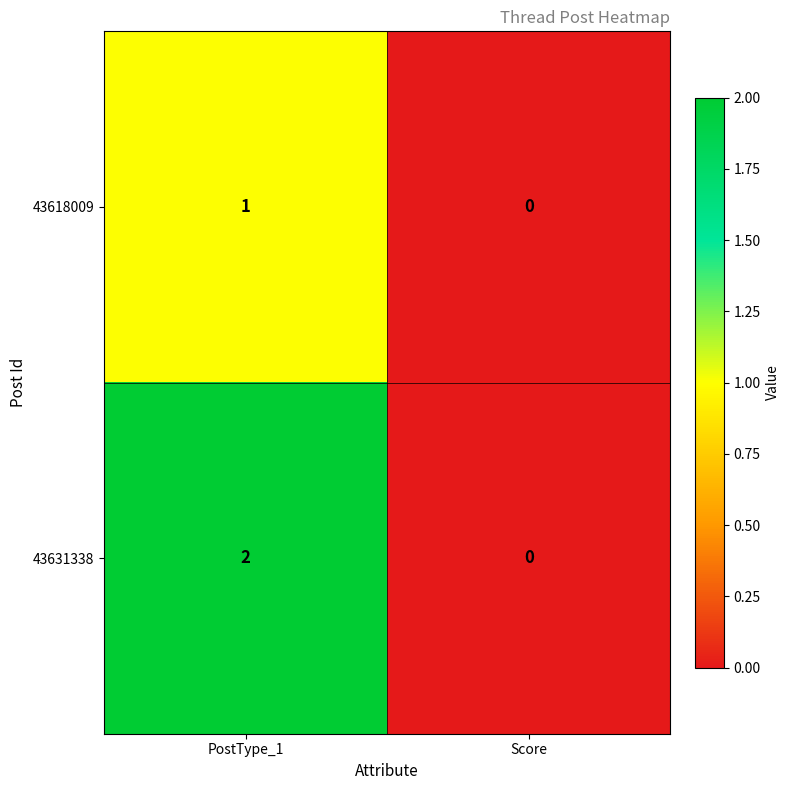

Reading left to right, list all the values displayed in this chart.

43618009: 1	0
43631338: 2	0